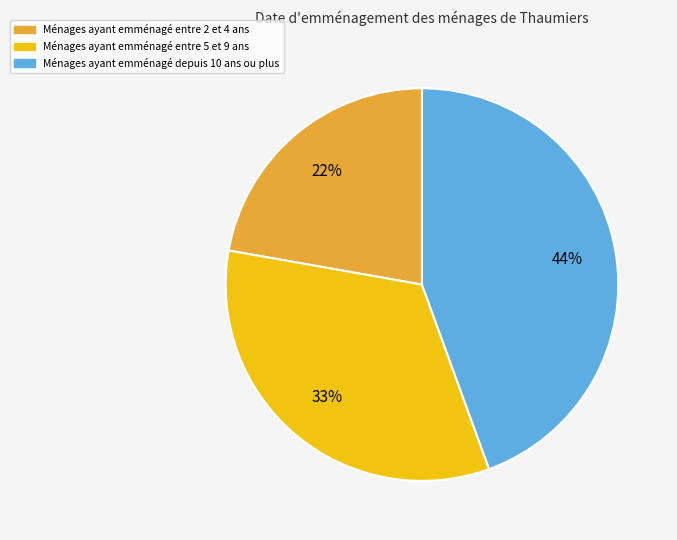

Does any single category account for the majority?

No